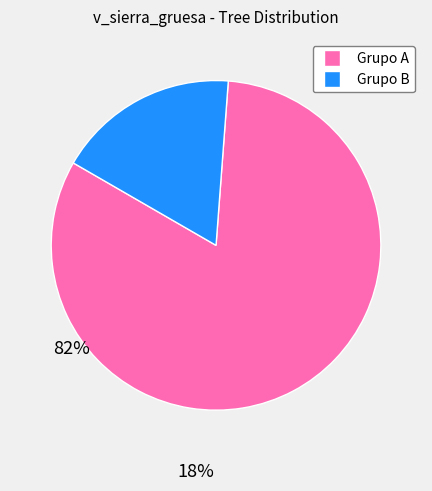

Is there a majority slice in this chart?

Yes